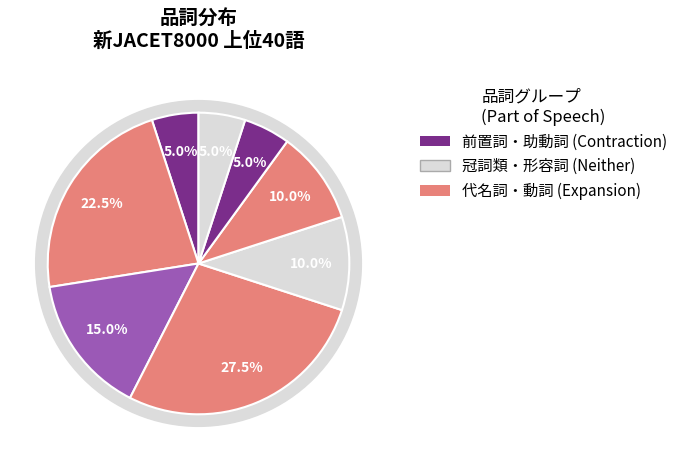

What is the smallest slice in the pie chart?

5